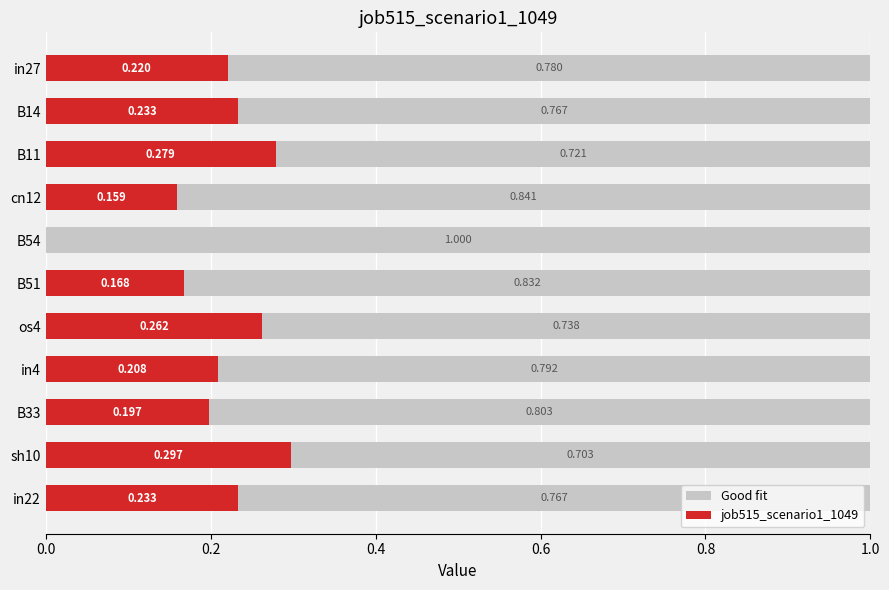

How many Good fit values are between 0 and 1?

11